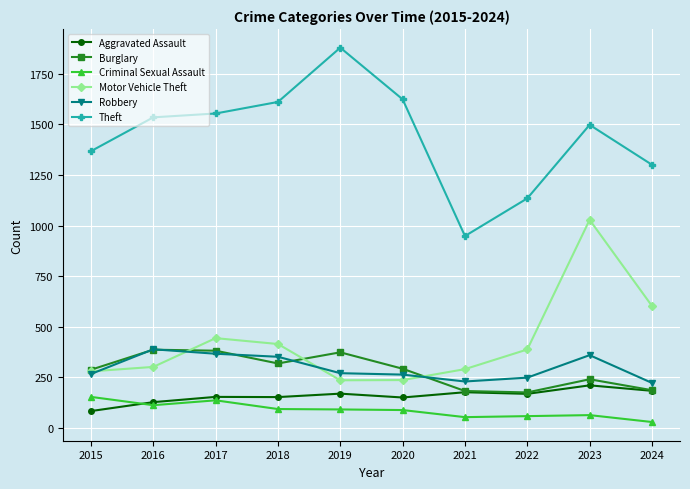

What is the greatest value displayed?

1878